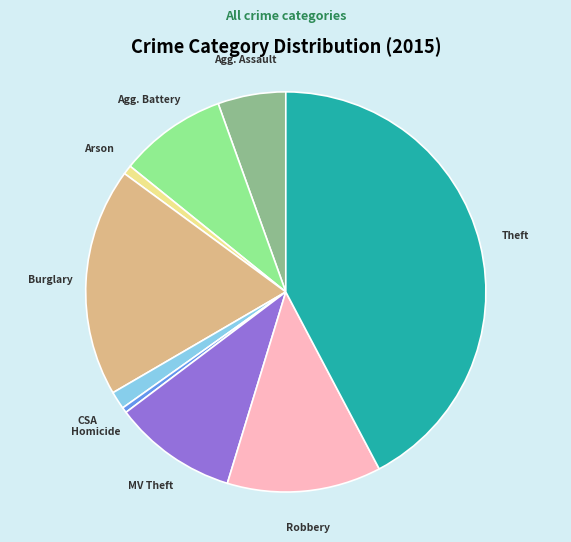

How many segments does this pie chart have?

9